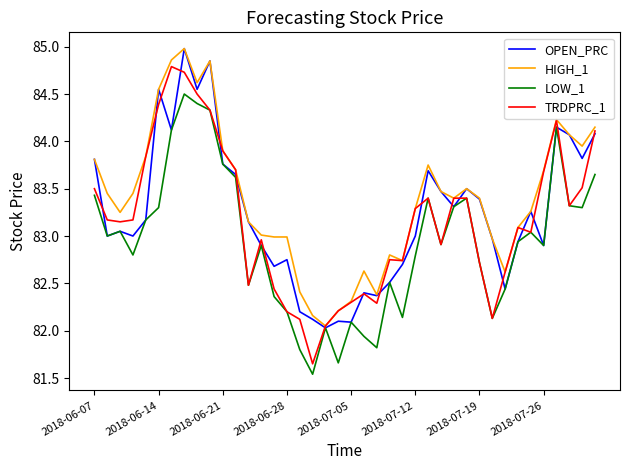

What is the maximum value shown in the chart?

85.0